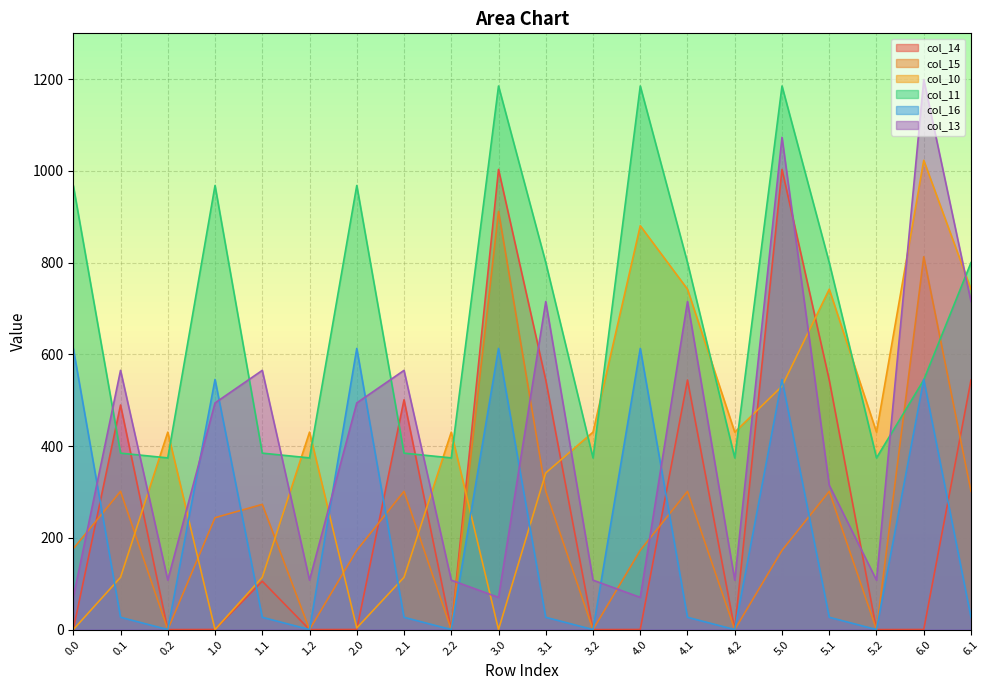

True or false: col_14 and col_13 intersect in this chart.

True